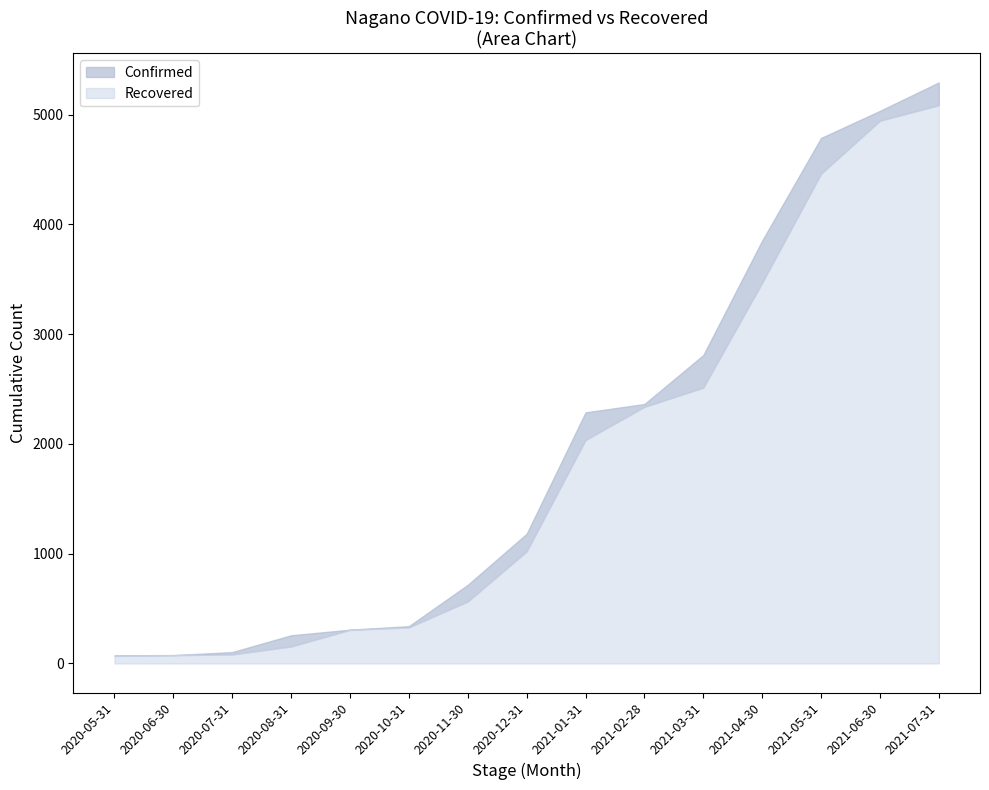

What is the smallest value displayed?

69